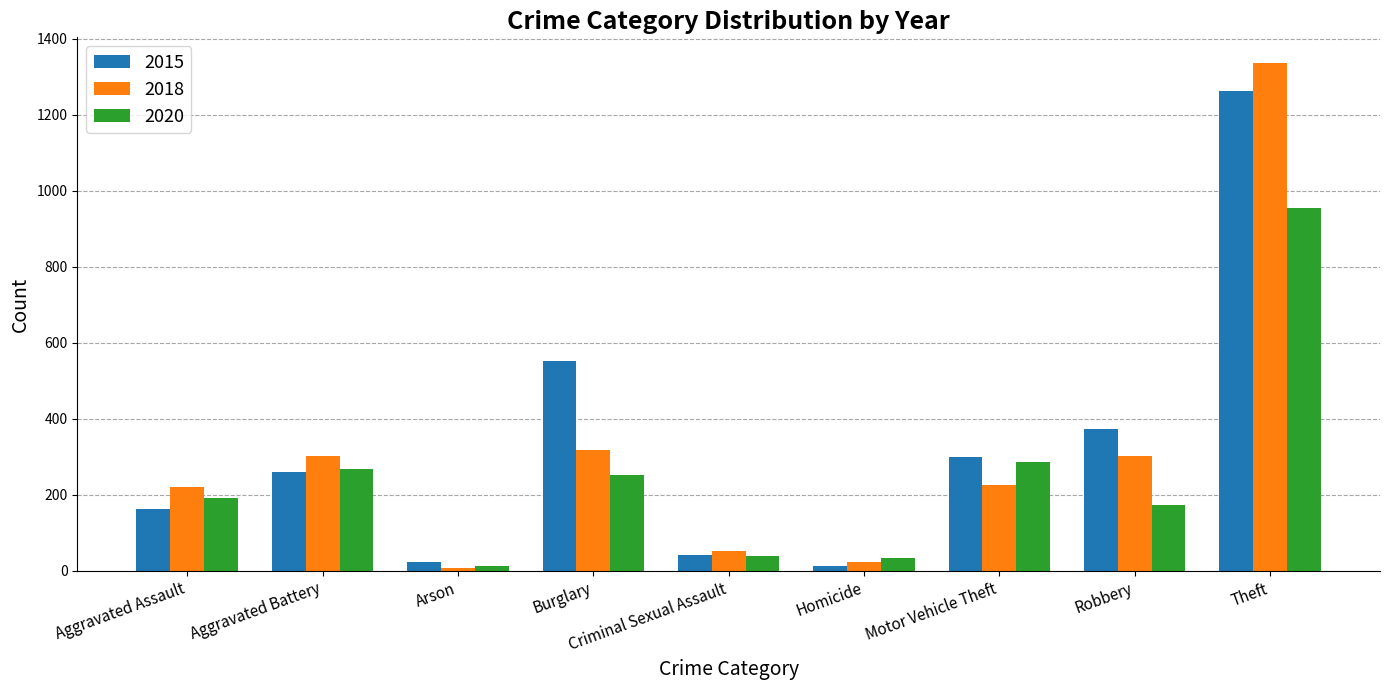

Which series has the widest spread of values?

2018